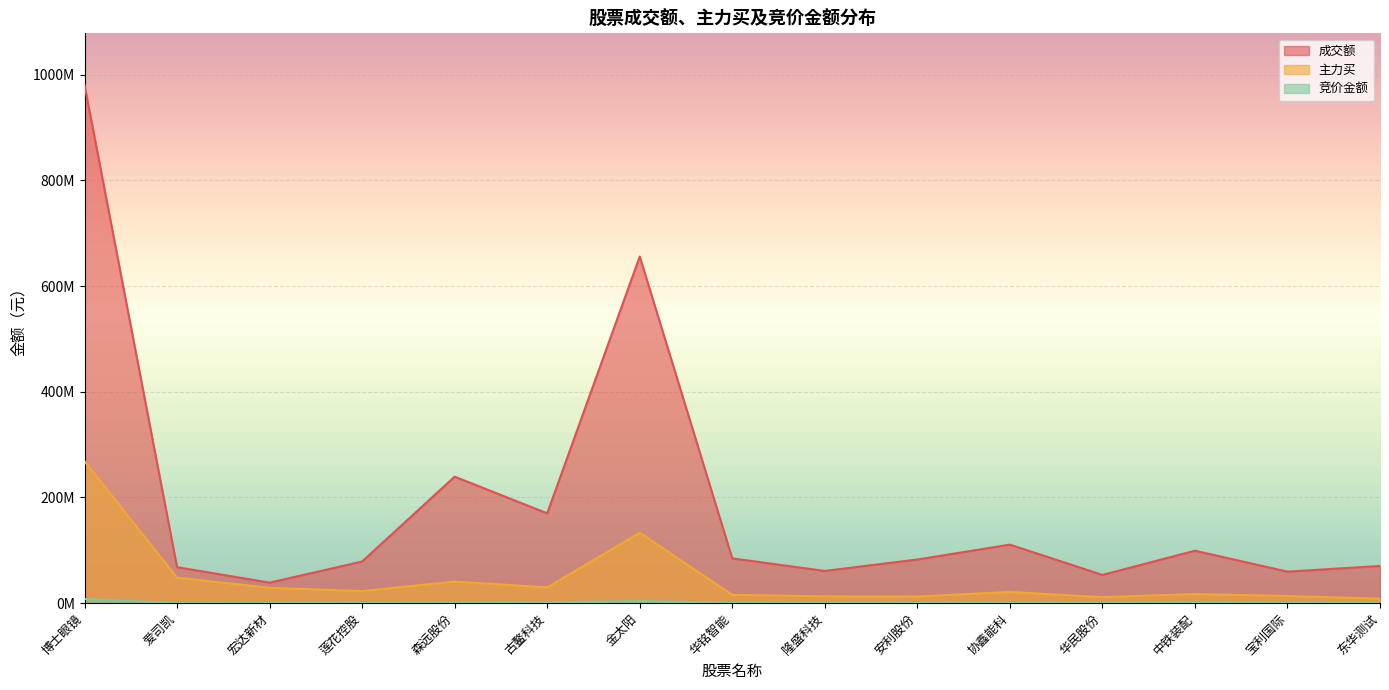

What is the sum of all 主力买 values?

686060976